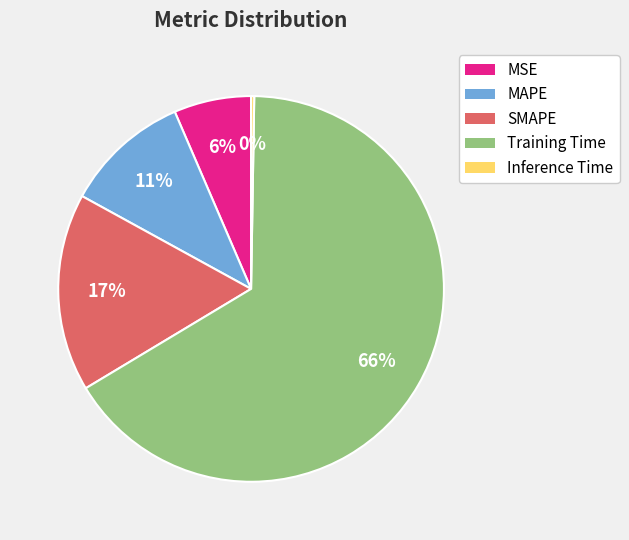

The MAPE slice represents 4% of the pie. True or false?

False